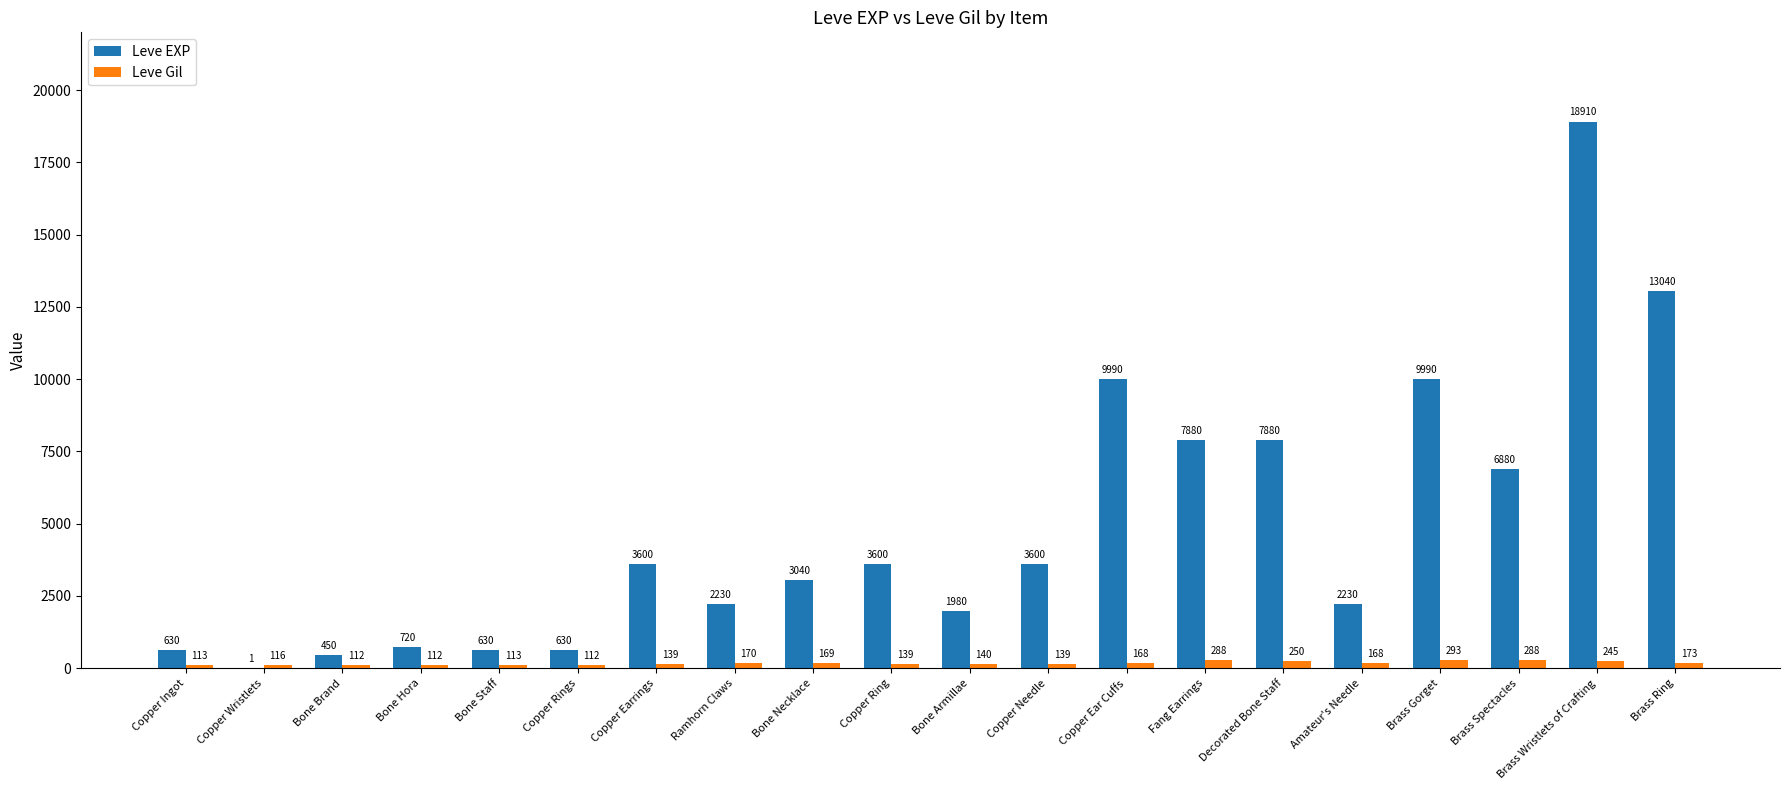

At which category is the sum across all series the highest?

Brass Wristlets of Crafting